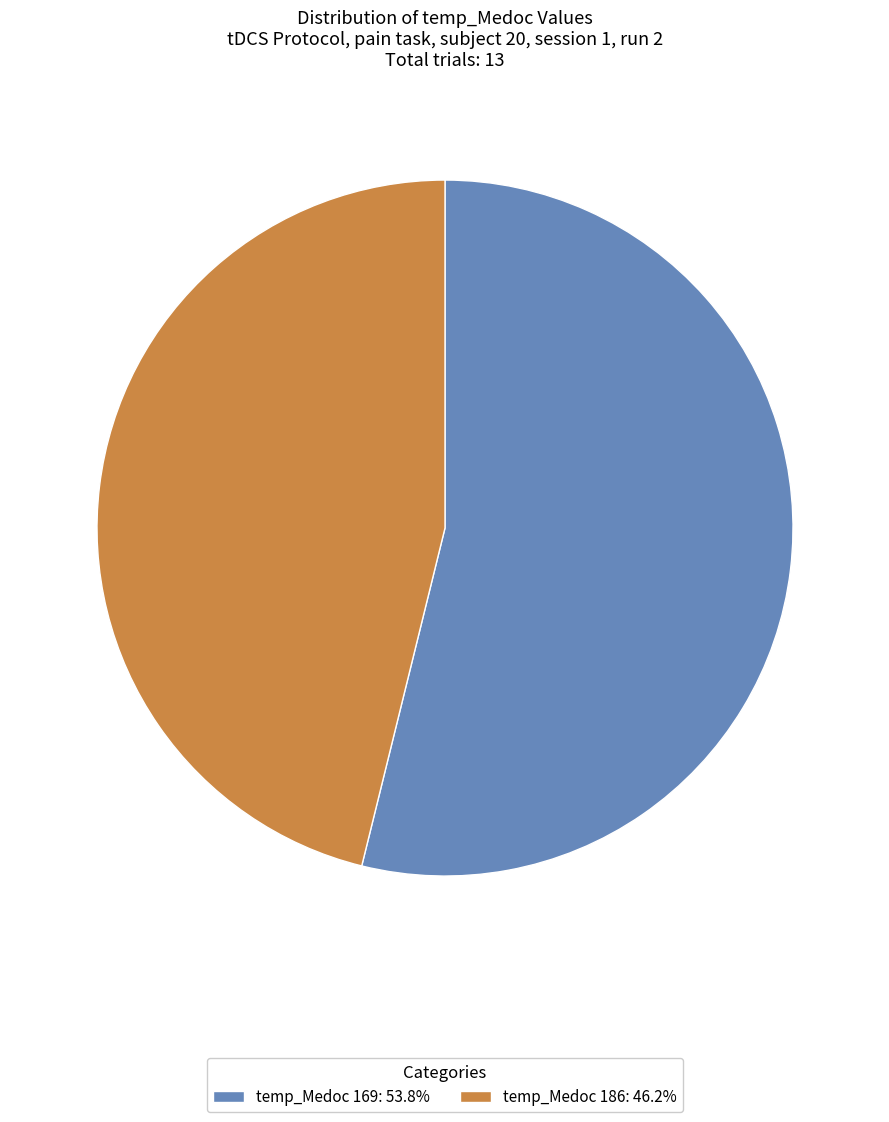

How many slices are in this pie chart?

2